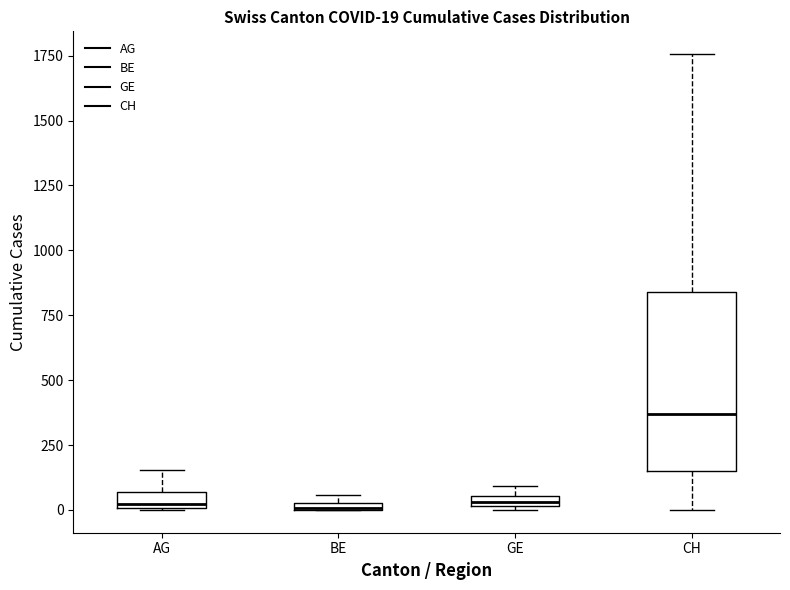

Comparing the boxes themselves (not the whiskers), which one is the tallest?

CH